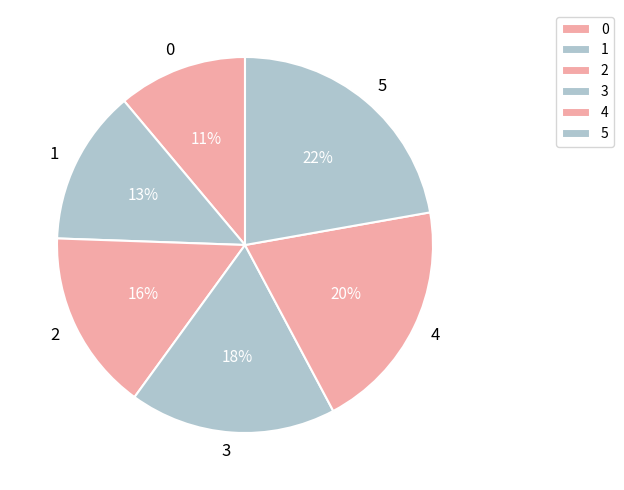

Is the sum of 0 and 2 greater than half?

No